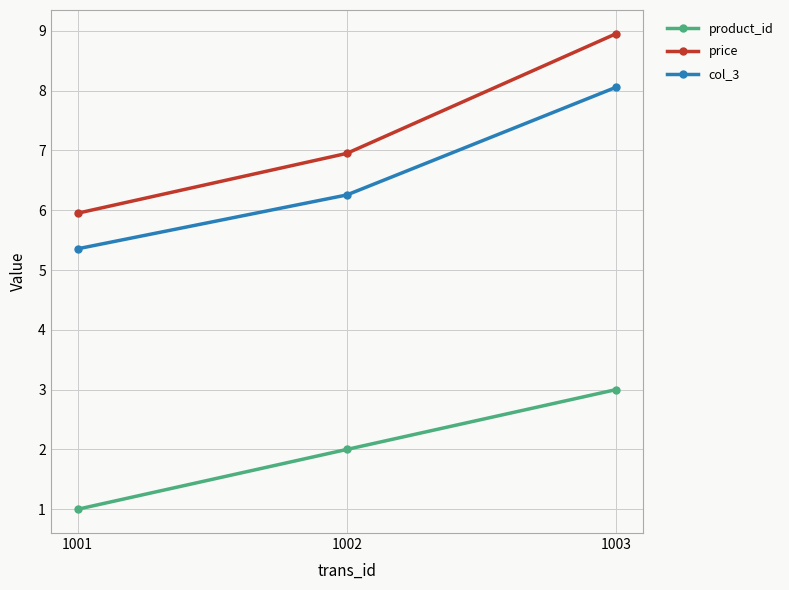

Which label corresponds to the largest value in the chart?

1003